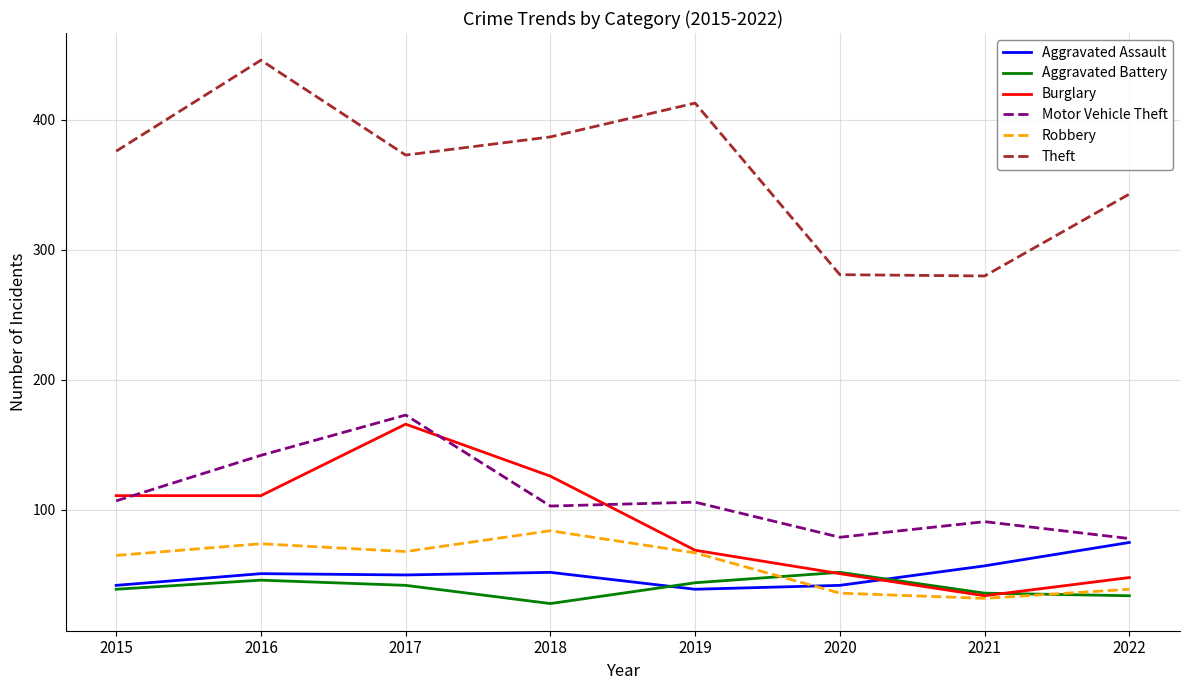

True or false: Robbery and Motor Vehicle Theft intersect in this chart.

False